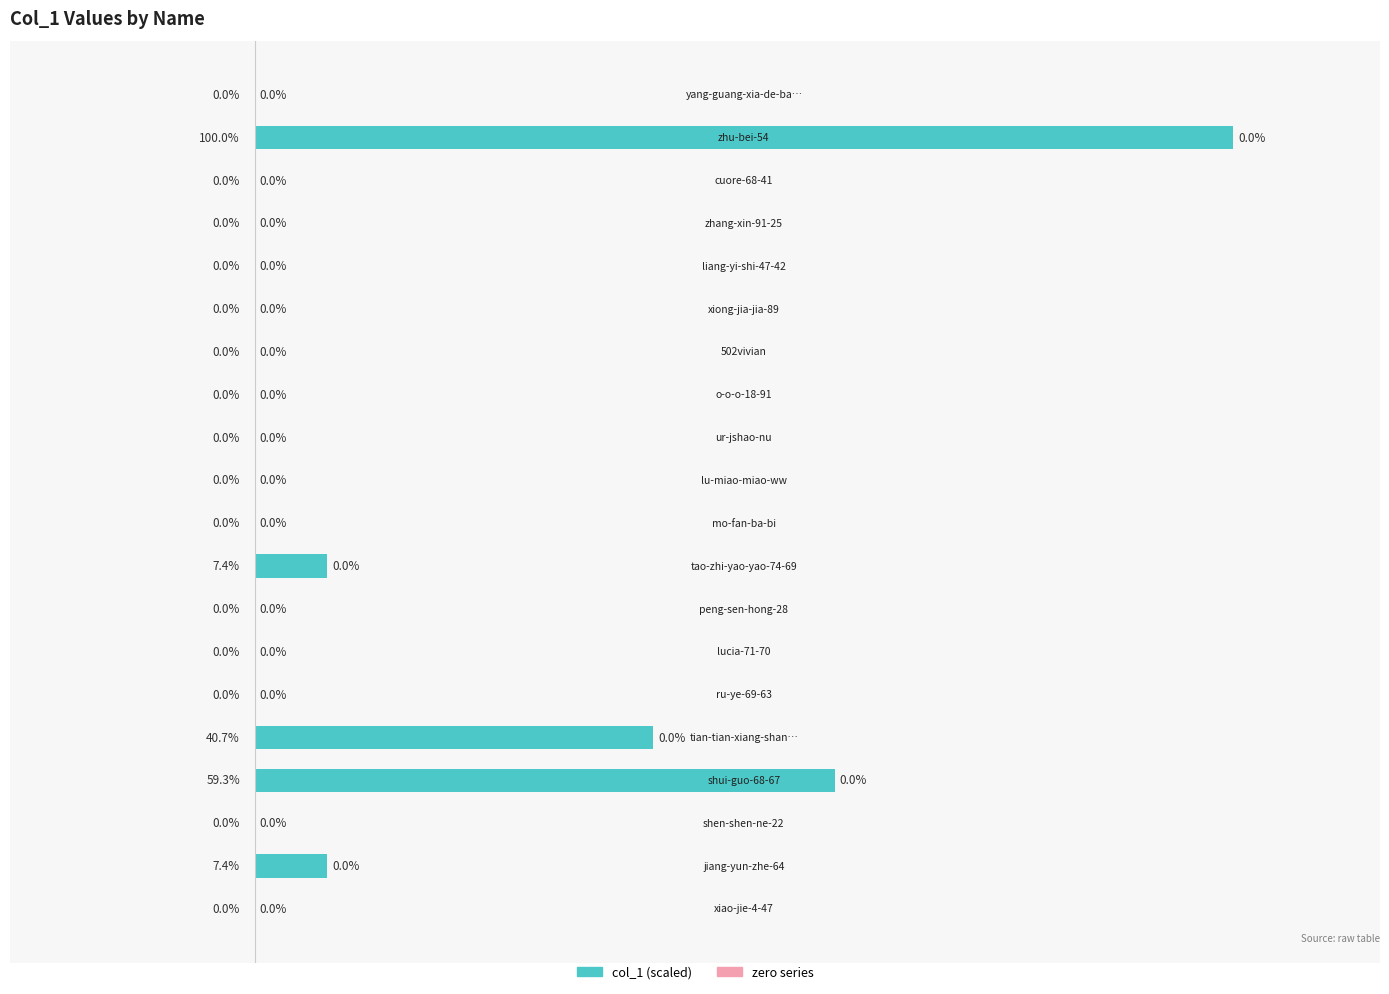

Are the bars horizontal?

Yes